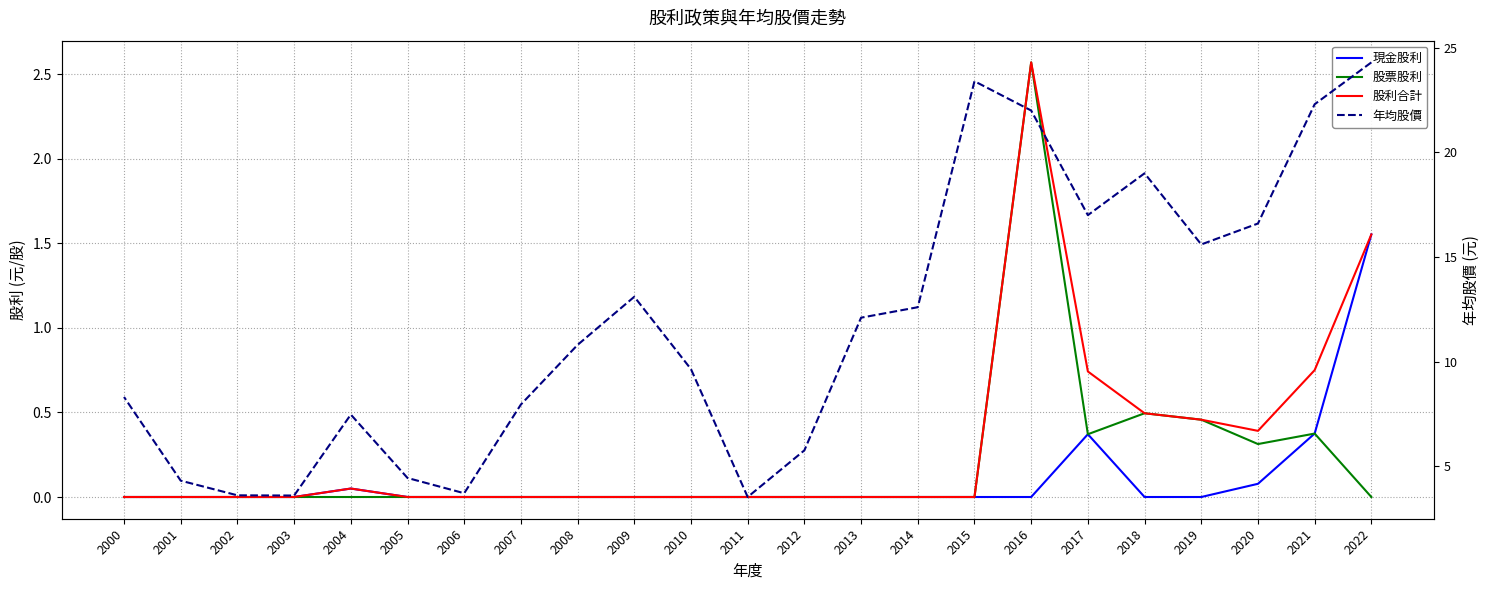

Rank the series by their maximum value, from lowest to highest.

現金股利, 股票股利, 股利合計, 年均股價